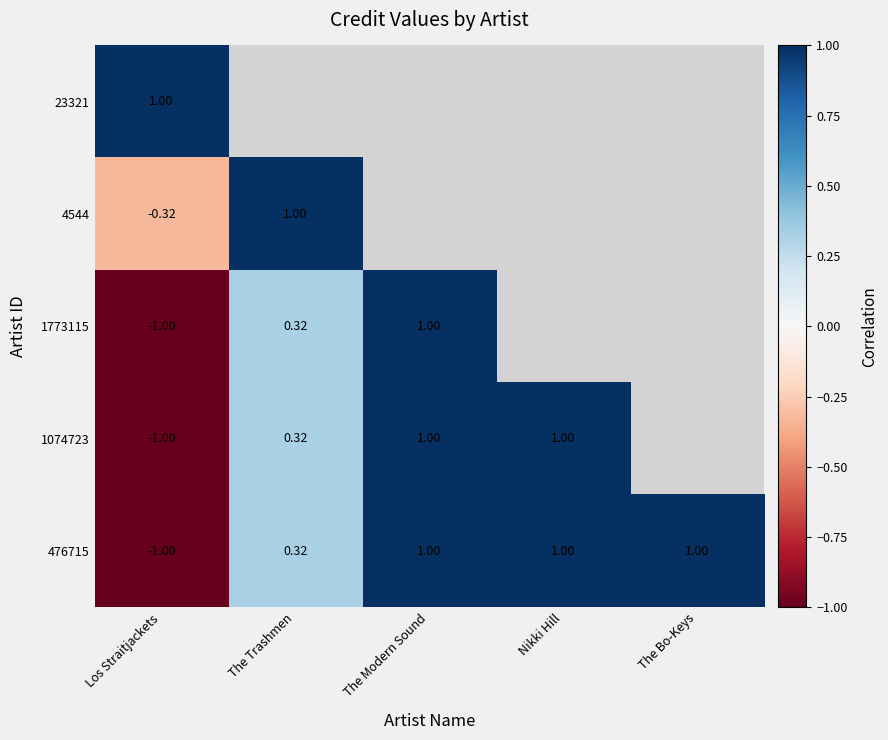

At how many categories does at least one series exceed 0?

5